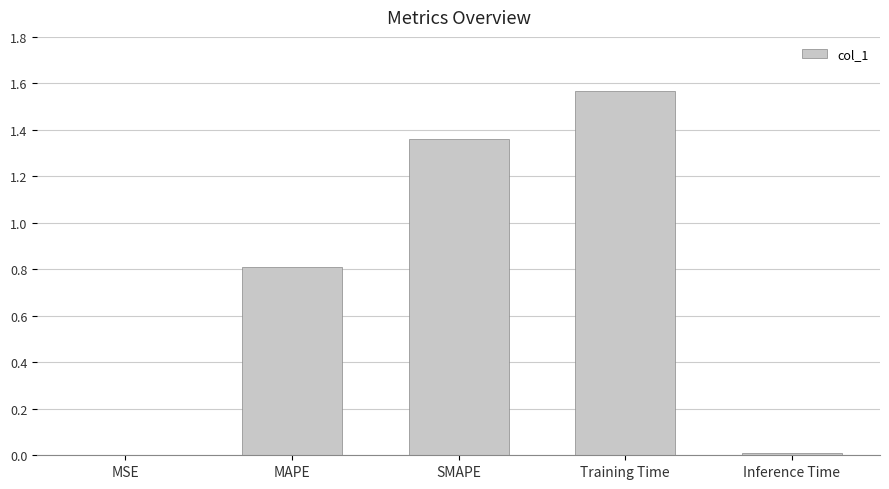

Is it true that the value at MAPE is 0.5?

False